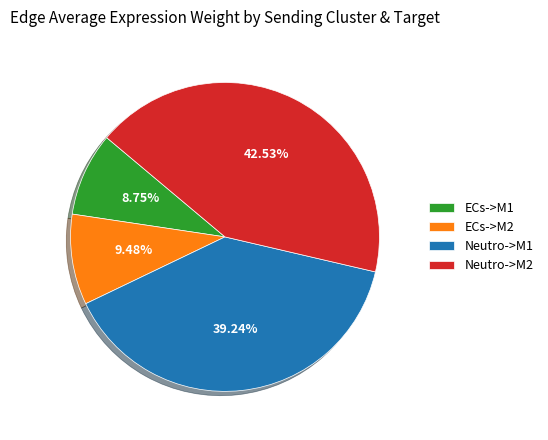

Do Neutro->M2 and ECs->M1 together represent more than half of the pie?

Yes